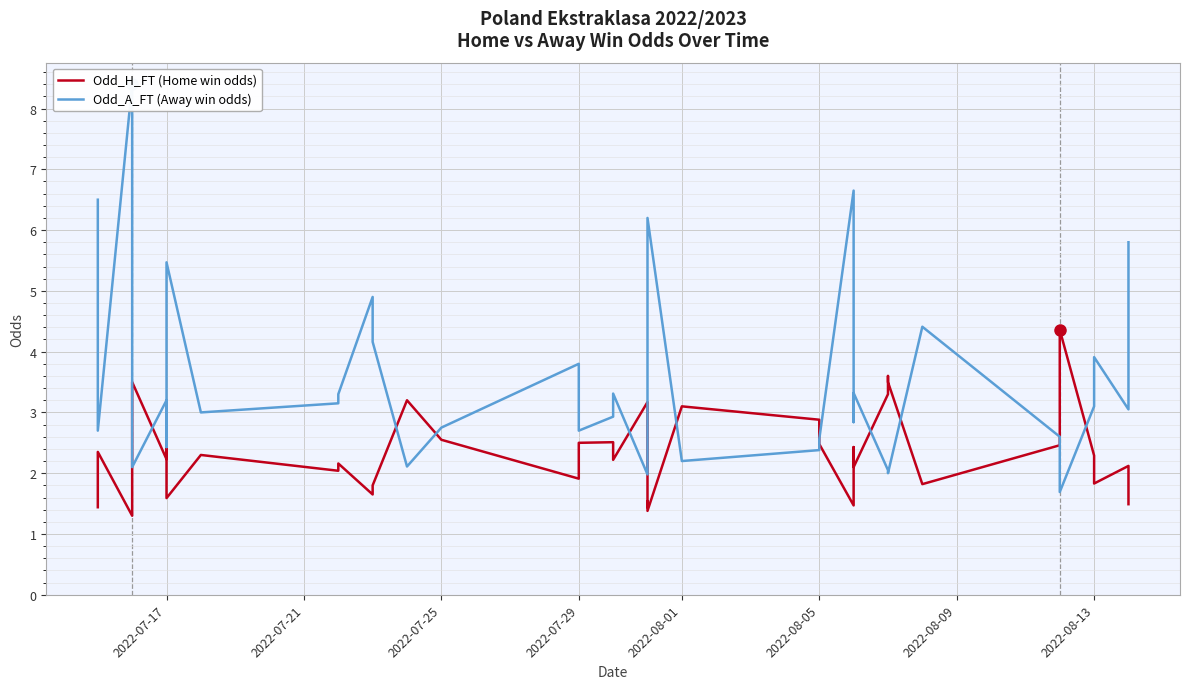

List the series in order of their overall mean, lowest first.

Odd_H_FT (Home win odds), Odd_A_FT (Away win odds)